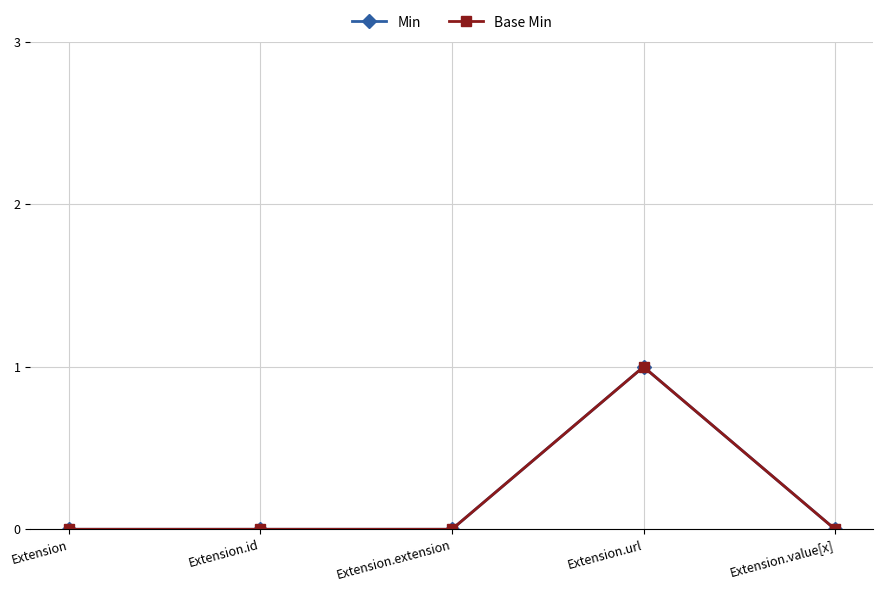

Is this an area chart (filled region under the line)?

No